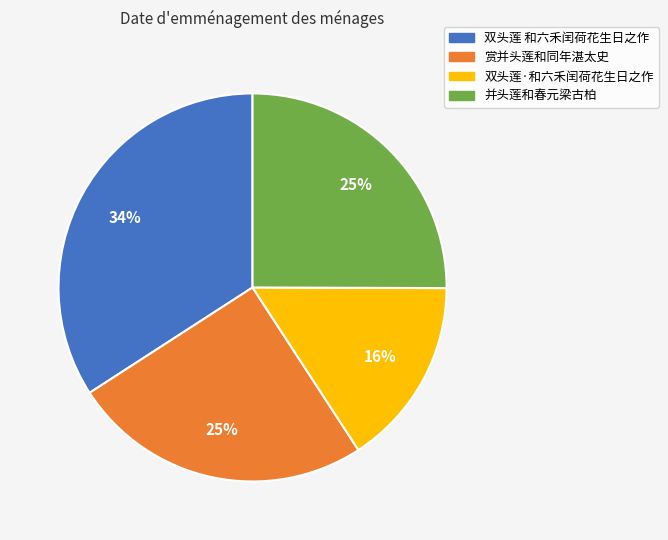

Combined, do 并头莲和春元梁古柏 and 双头莲 和六禾闰荷花生日之作 account for over 50%?

Yes